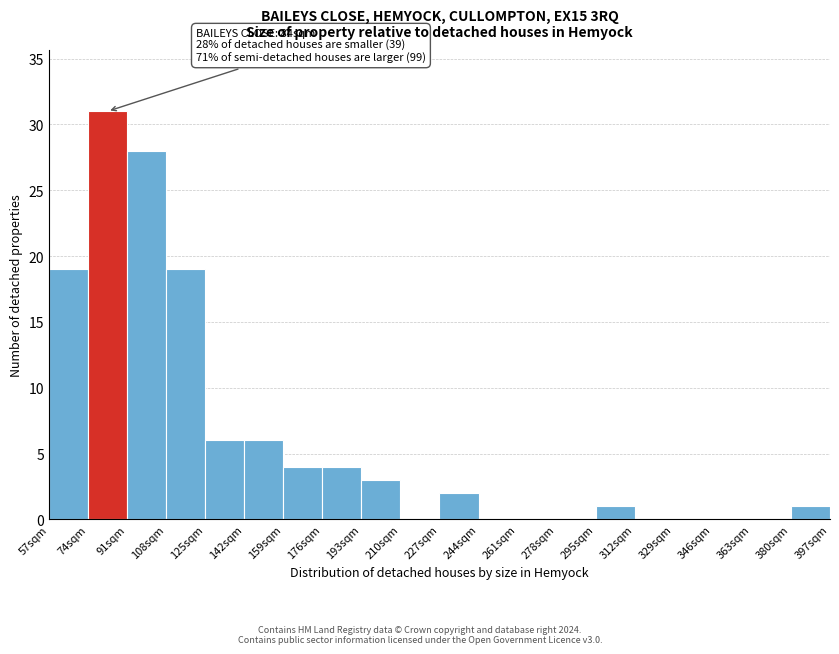

Over which range of the x-axis is the bar tallest?

74 to 91